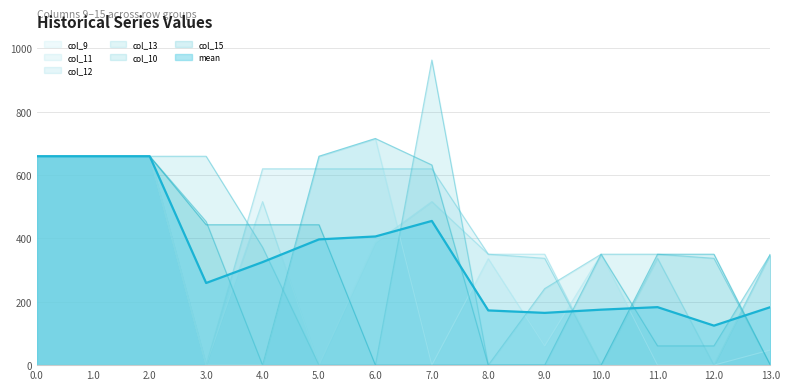

At how many categories does at least one series exceed 534?

8